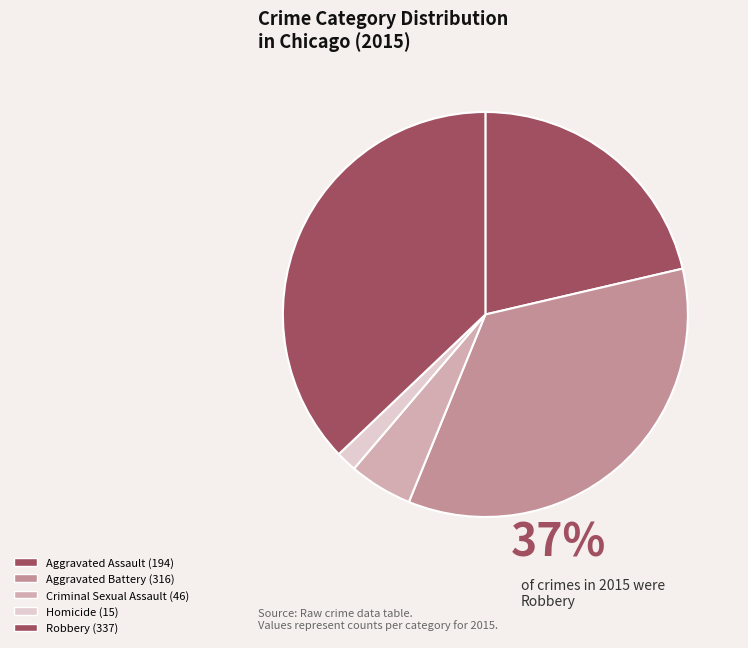

Is there a majority slice in this chart?

No